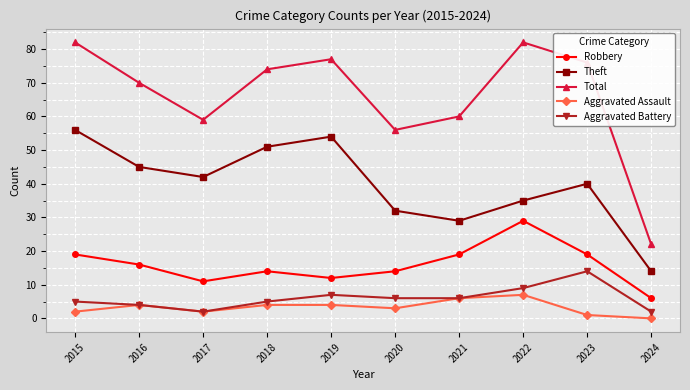

Reading left to right, transcribe all the data shown in this chart.

Robbery: 2015=19	2016=16	2017=11	2018=14	2019=12	2020=14	2021=19	2022=29	2023=19	2024=6
Theft: 2015=56	2016=45	2017=42	2018=51	2019=54	2020=32	2021=29	2022=35	2023=40	2024=14
Total: 2015=82	2016=70	2017=59	2018=74	2019=77	2020=56	2021=60	2022=82	2023=76	2024=22
Aggravated Assault: 2015=2	2016=4	2017=2	2018=4	2019=4	2020=3	2021=6	2022=7	2023=1	2024=0
Aggravated Battery: 2015=5	2016=4	2017=2	2018=5	2019=7	2020=6	2021=6	2022=9	2023=14	2024=2